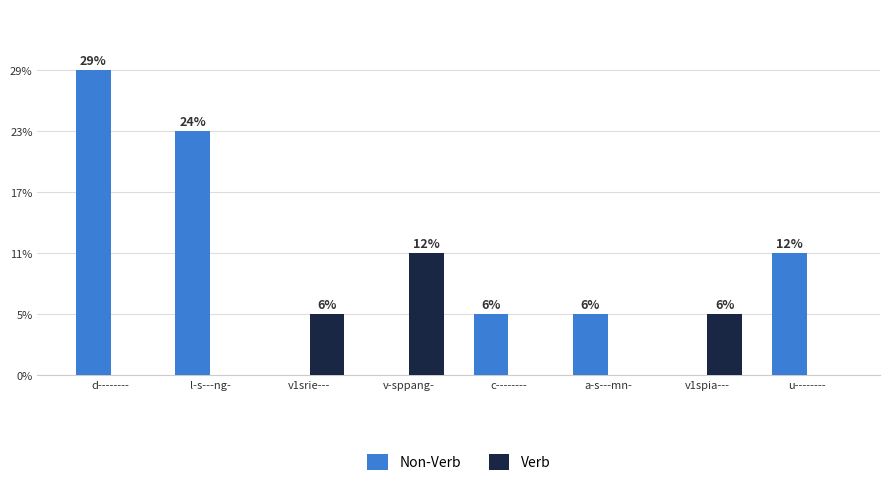

Does the chart contain stacked bars?

No